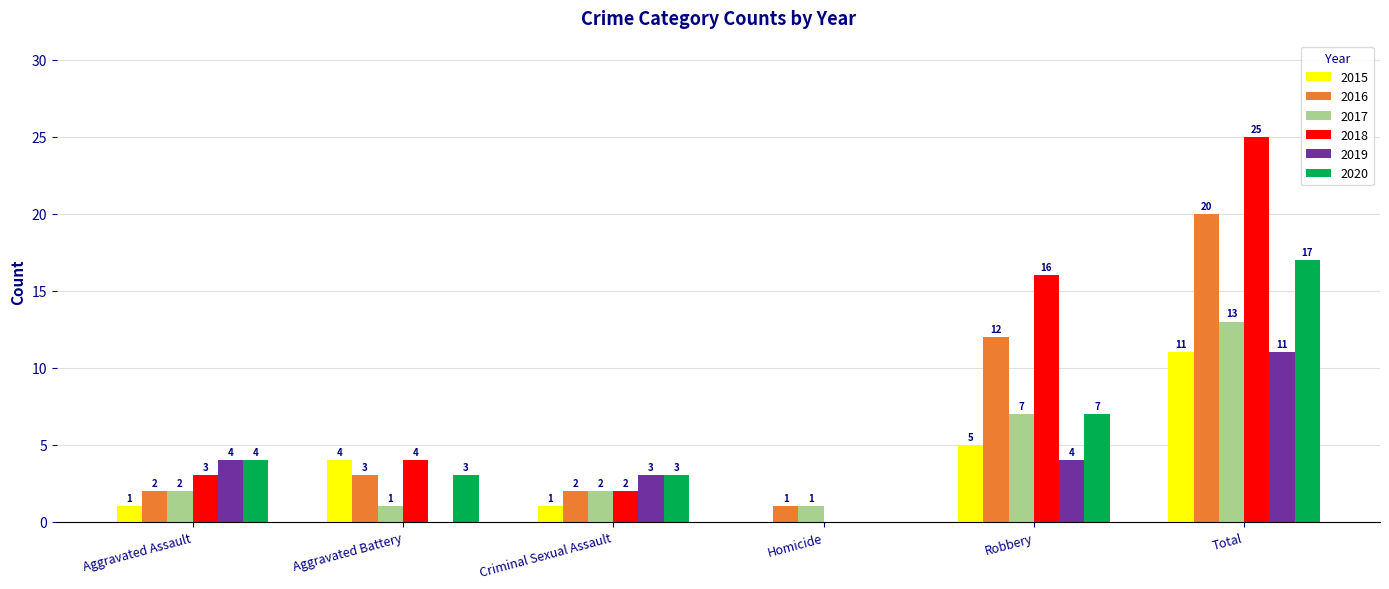

At which category is the sum across all series the highest?

Total